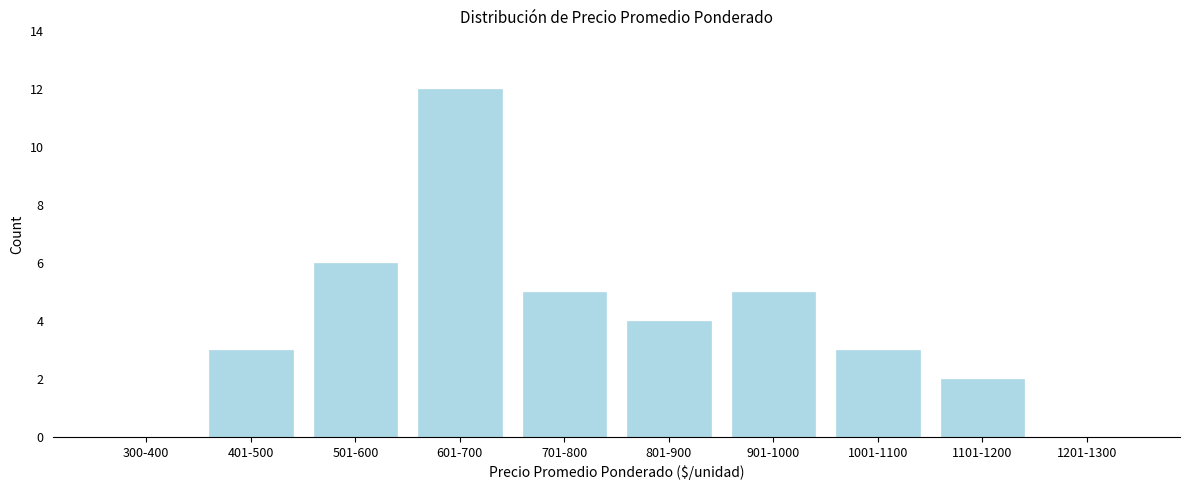

Reading left to right, extract all data points from this chart.

300-400=0	401-500=3	501-600=6	601-700=12	701-800=5	801-900=4	901-1000=5	1001-1100=3	1101-1200=2	1201-1300=0